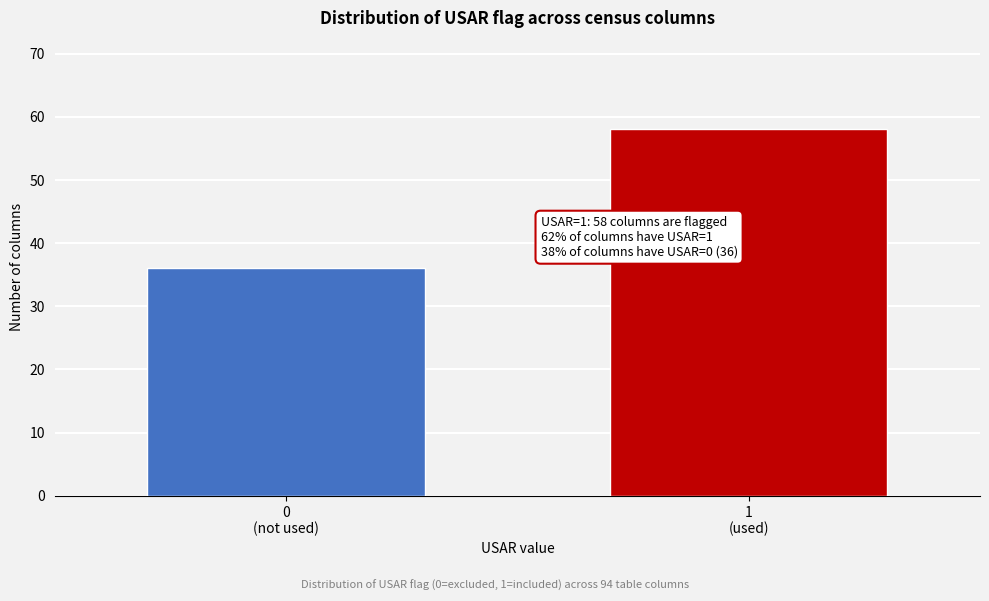

Reading left to right, list all the values displayed in this chart.

36	58